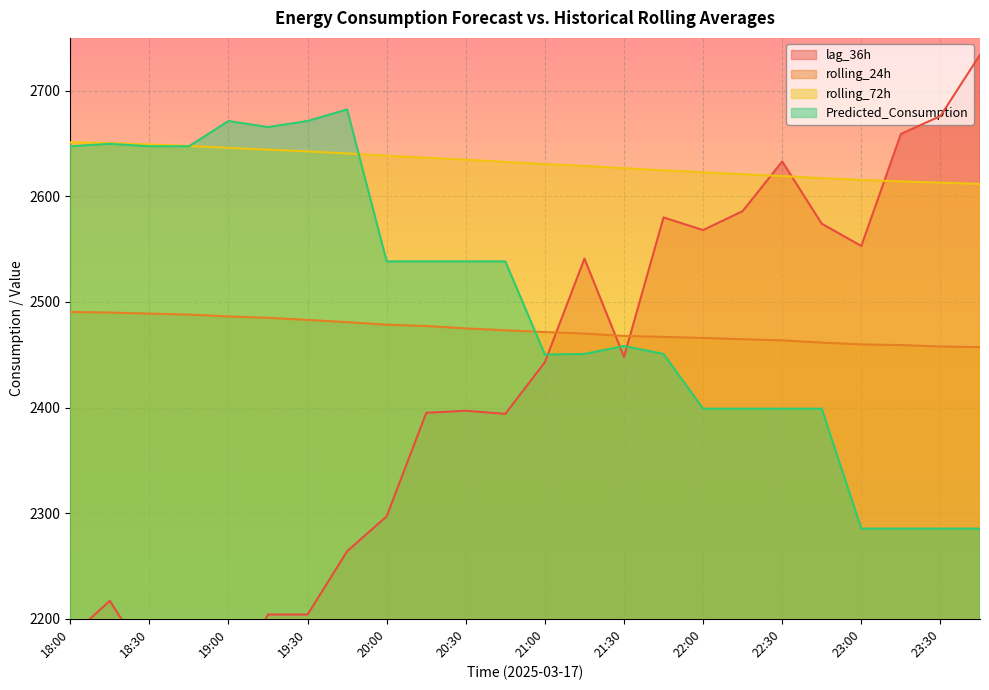

True or false: rolling_72h has a value of 2615.4 at 23:00.

True